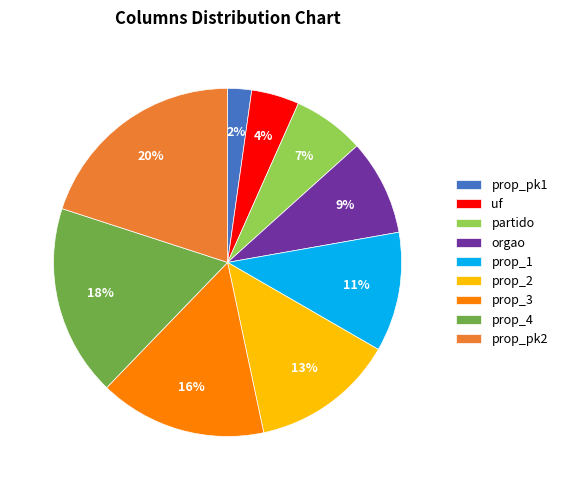

Which category has the biggest portion of the pie?

prop_pk2